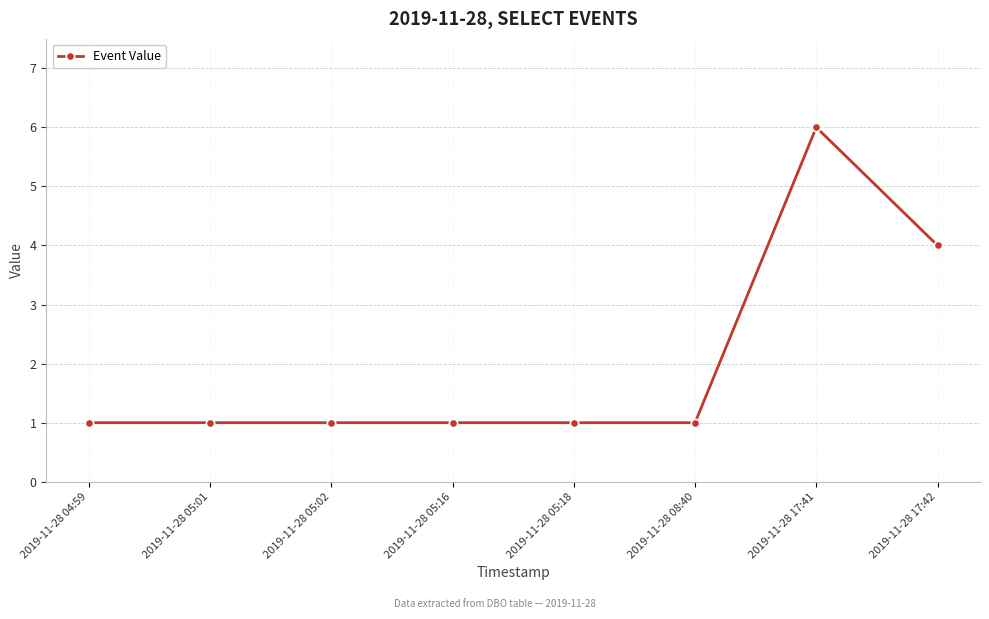

What is the greatest value displayed?

6